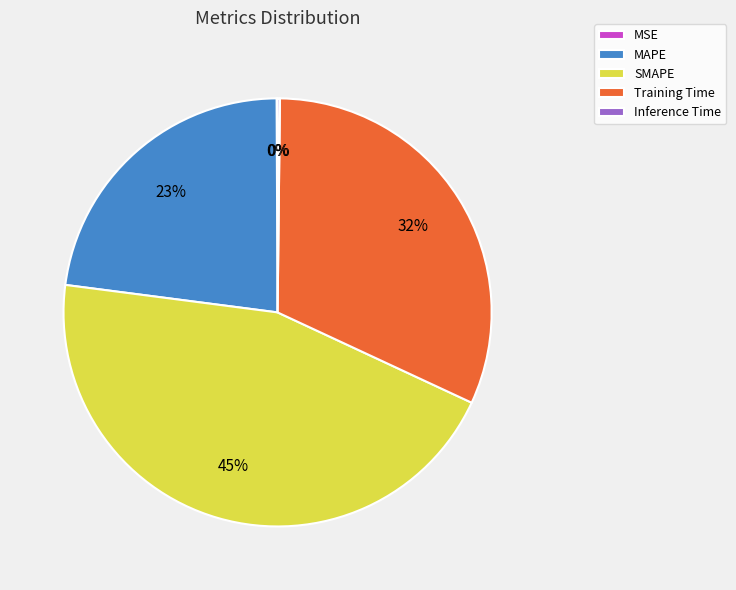

Is the sum of MAPE and Training Time greater than half?

Yes